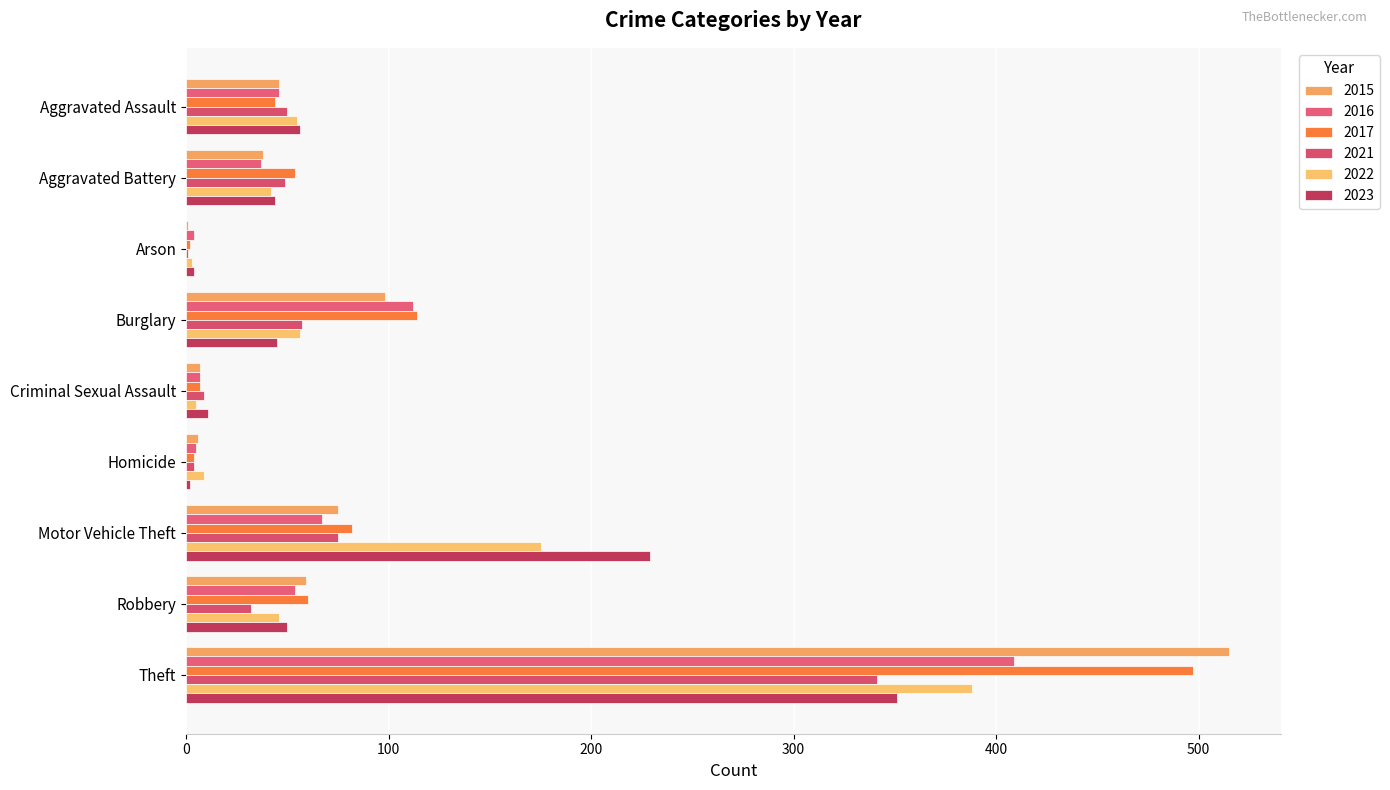

What position from the right is Homicide?

4